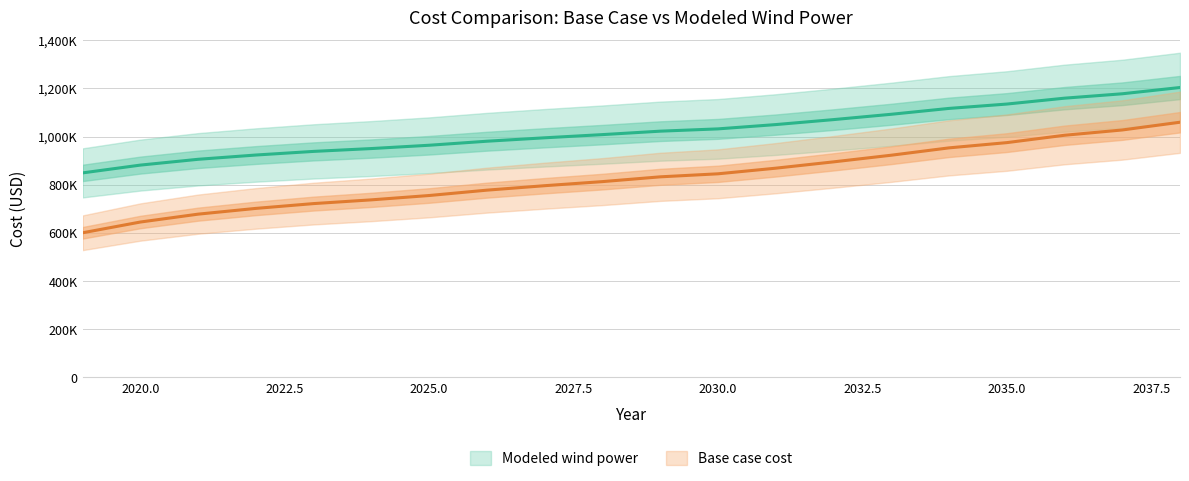

The Base case cost series shows 845535.0 at 2030. True or false?

True